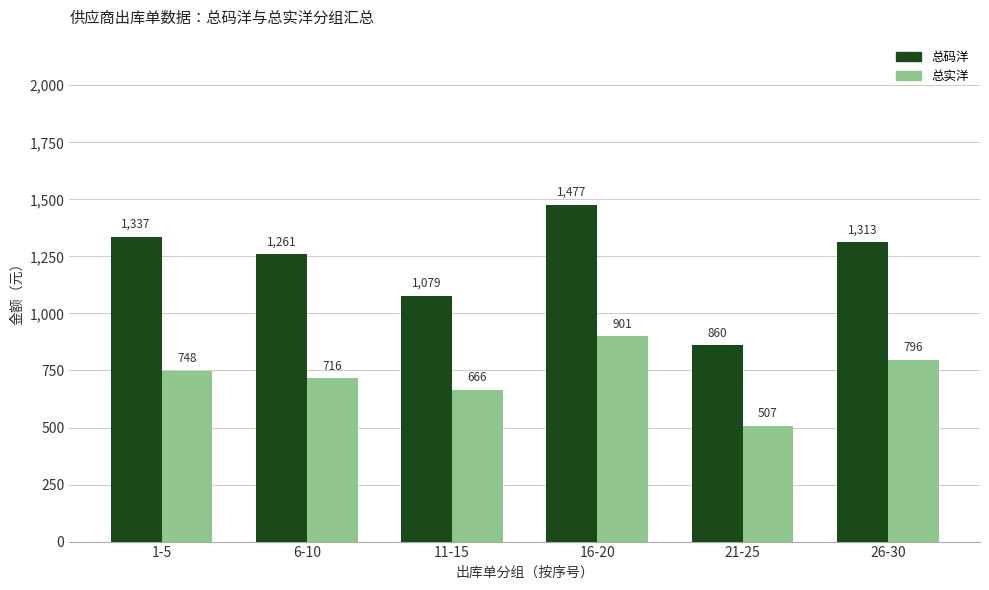

The value of 总码洋 at 1-5 is 1337.0. True or false?

True